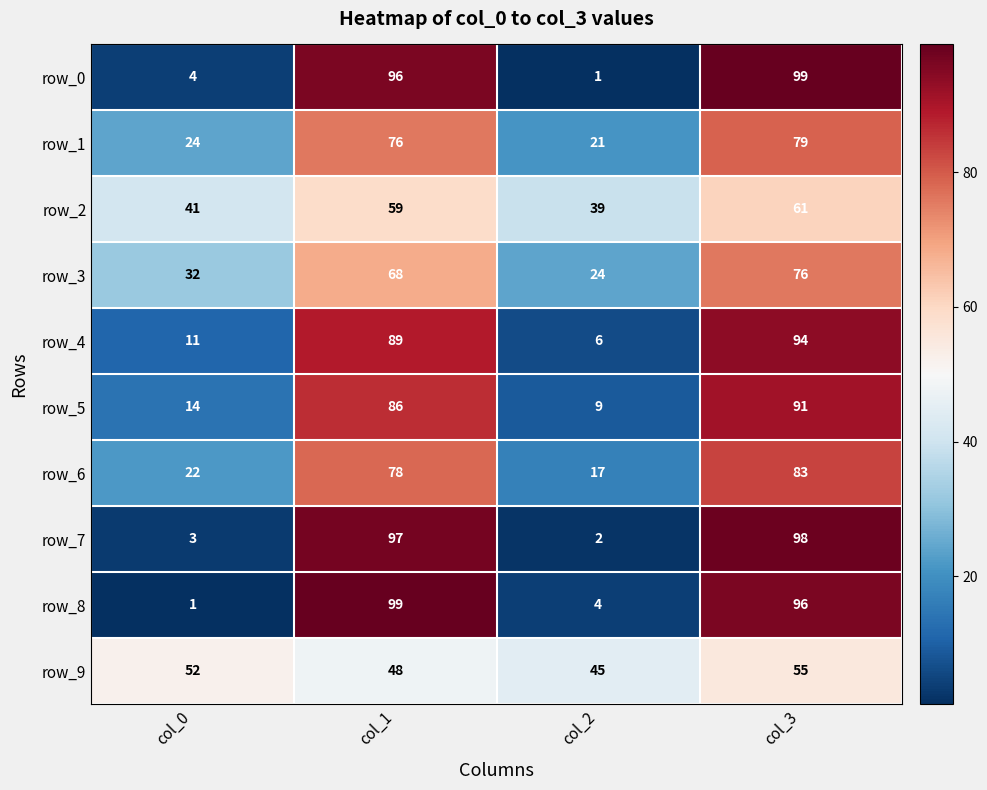

Reading left to right, extract all data points from this chart.

row_0: 4	96	1	99
row_1: 24	76	21	79
row_2: 41	59	39	61
row_3: 32	68	24	76
row_4: 11	89	6	94
row_5: 14	86	9	91
row_6: 22	78	17	83
row_7: 3	97	2	98
row_8: 1	99	4	96
row_9: 52	48	45	55